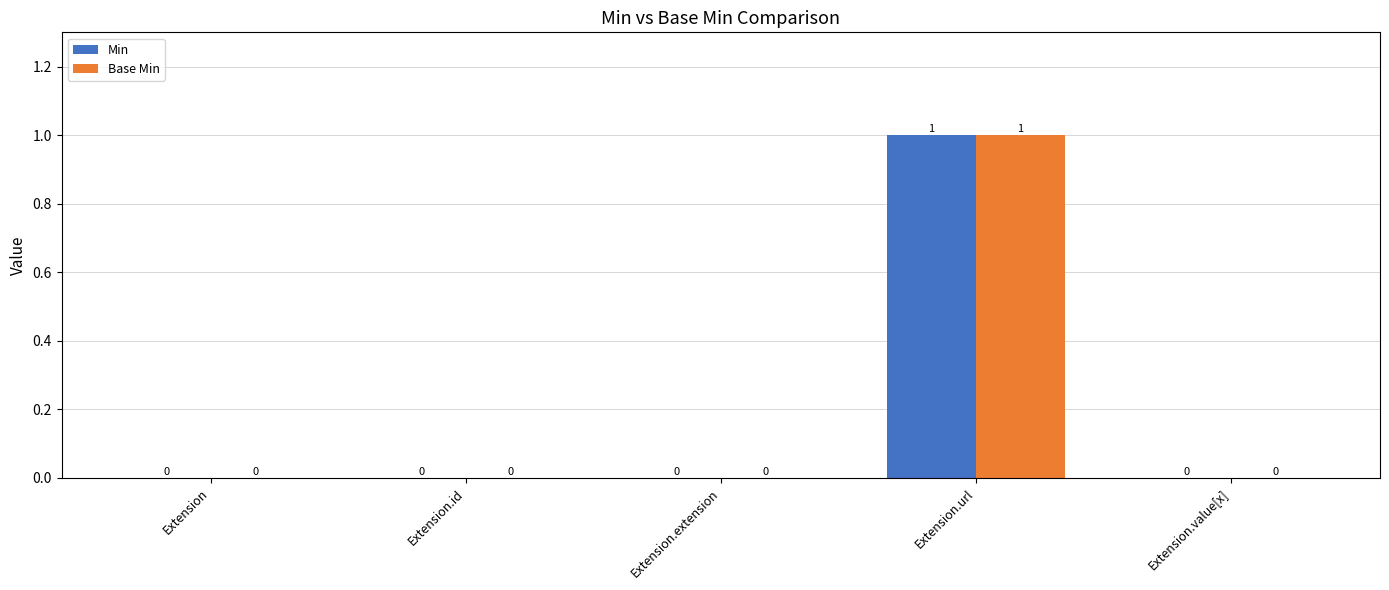

Which label corresponds to the largest value in the chart?

Extension.url